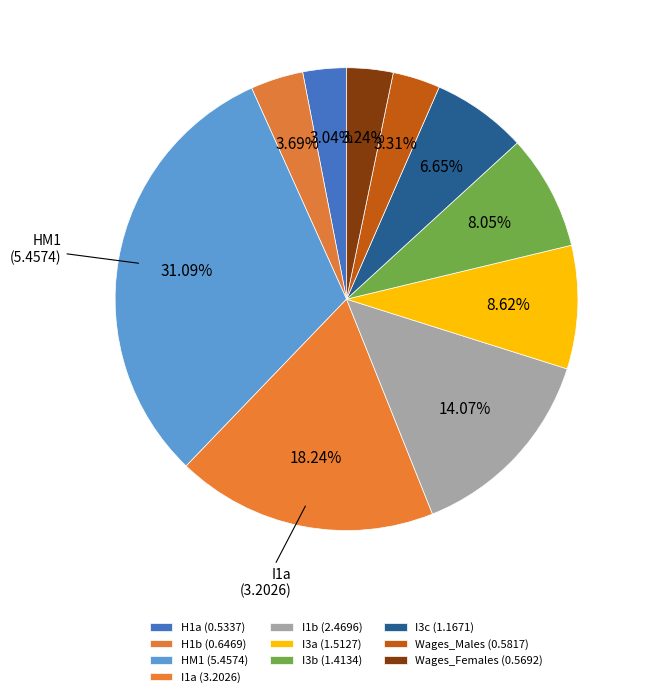

Combined, do Wages_Females and H1b account for over 50%?

No